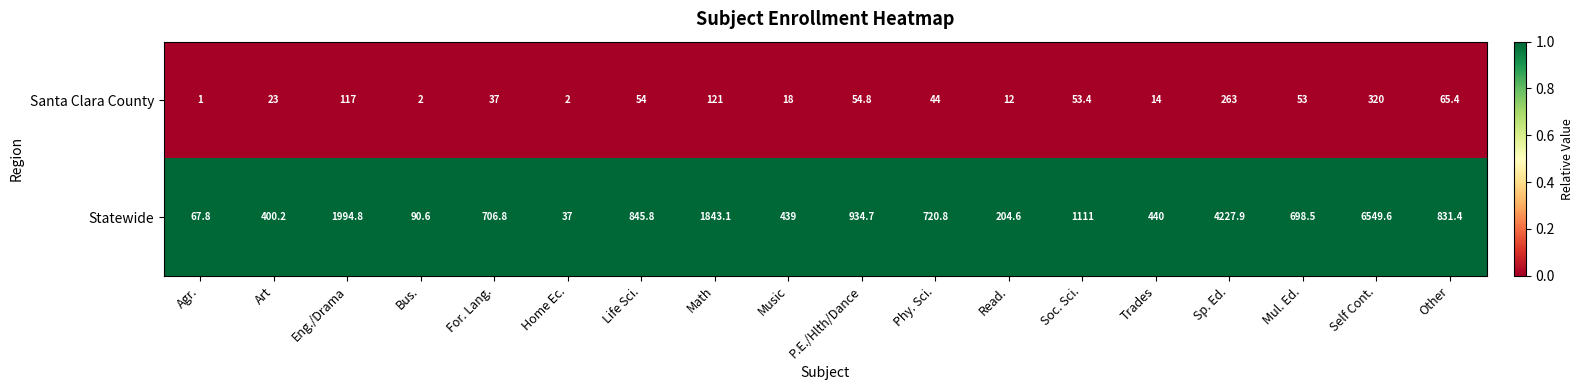

At which category does the chart reach its peak across all series?

Self Cont.